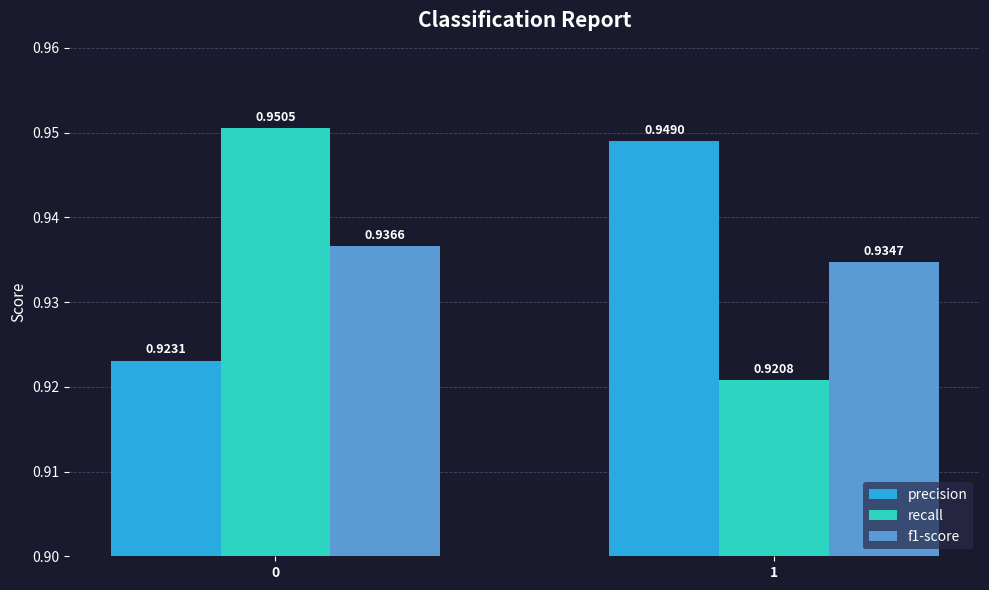

What is the sum of the precision values at 0 and 1?

1.9